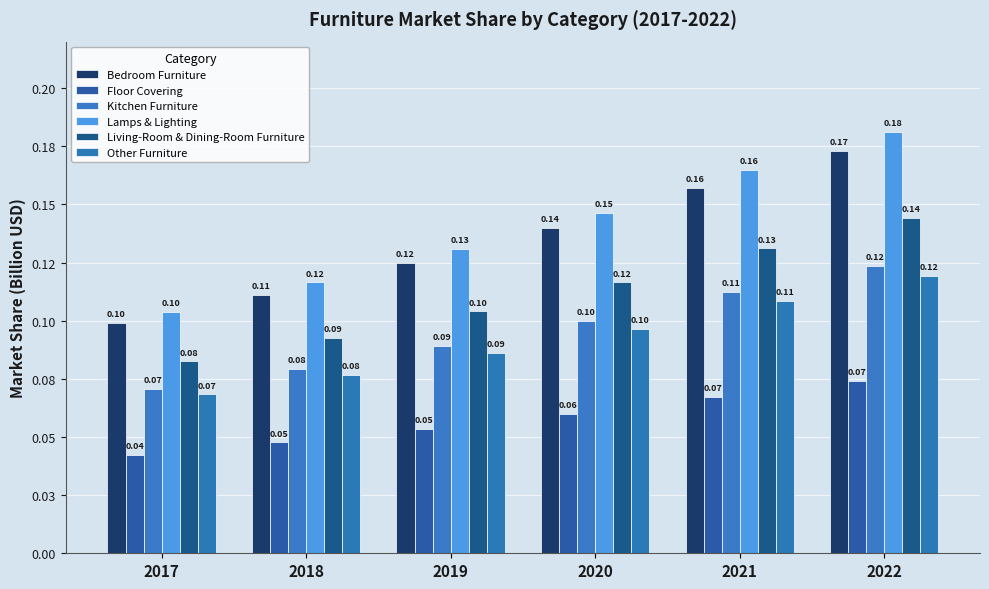

List the series in order of their peak value, highest first.

Lamps & Lighting, Bedroom Furniture, Living-Room & Dining-Room Furniture, Kitchen Furniture, Other Furniture, Floor Covering